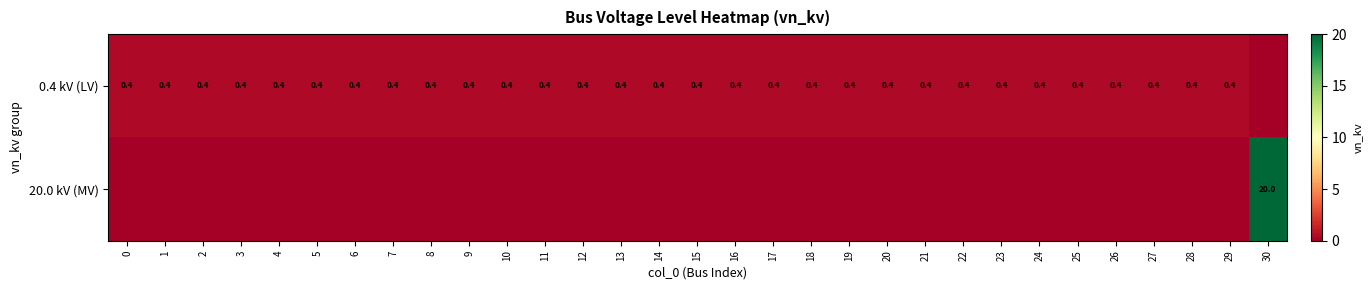

True or false: 0.4 kV (LV) has a value of 0.4 at 12.

True